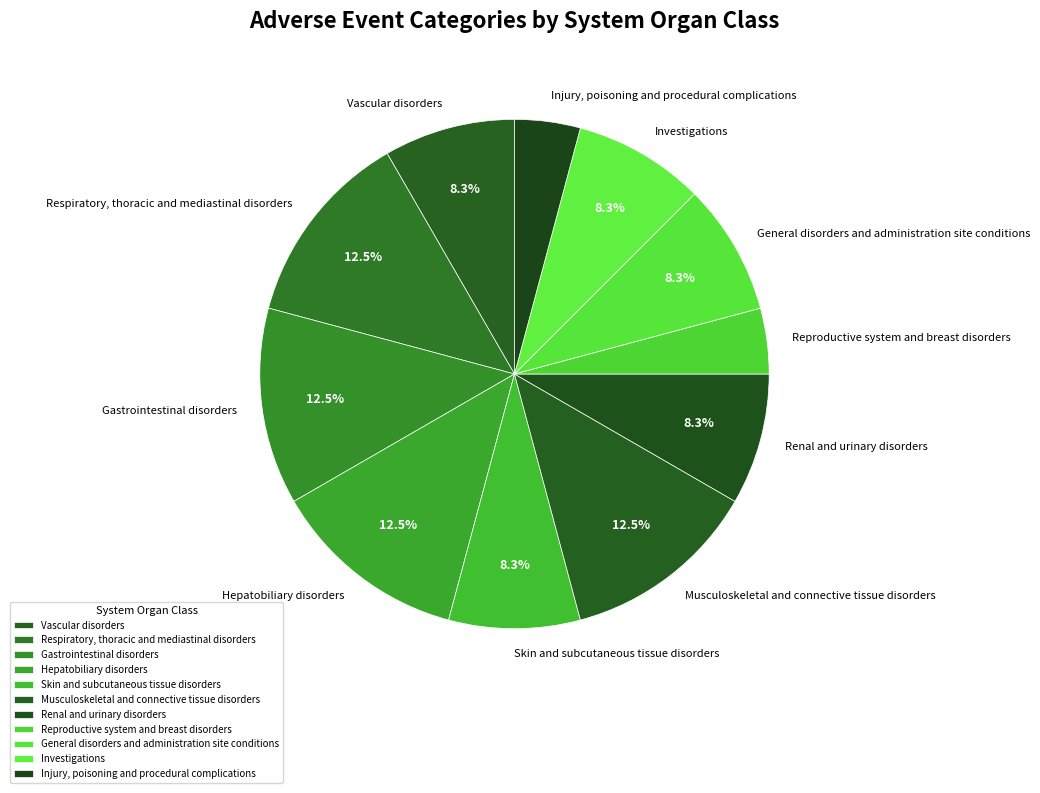

What is the ratio of the value at Reproductive system and breast disorders to the value at Vascular disorders?

0.5